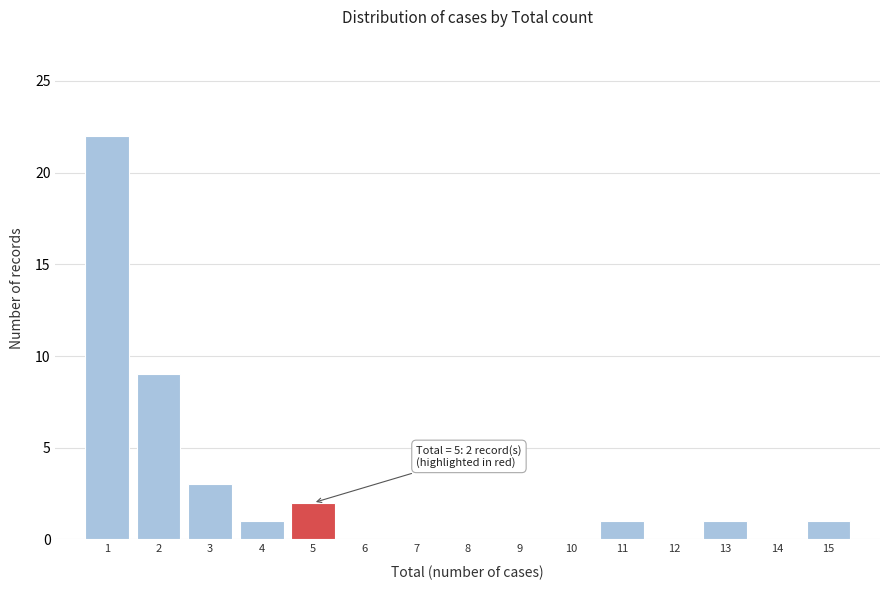

Which range on the x-axis has the tallest bar?

0.5 to 1.5